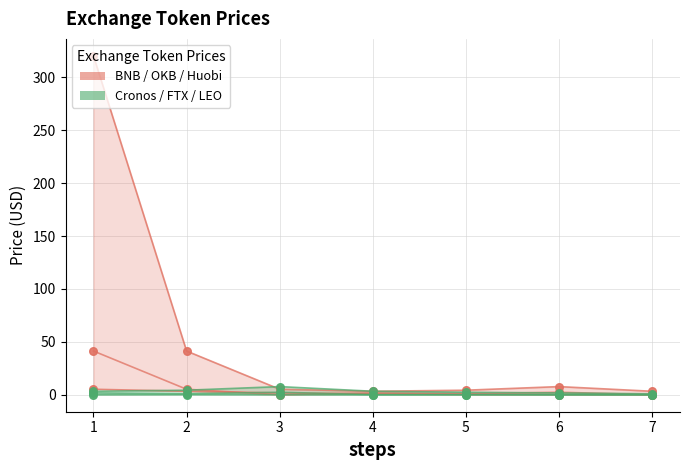

What is the total value across all series at 4?

3.4